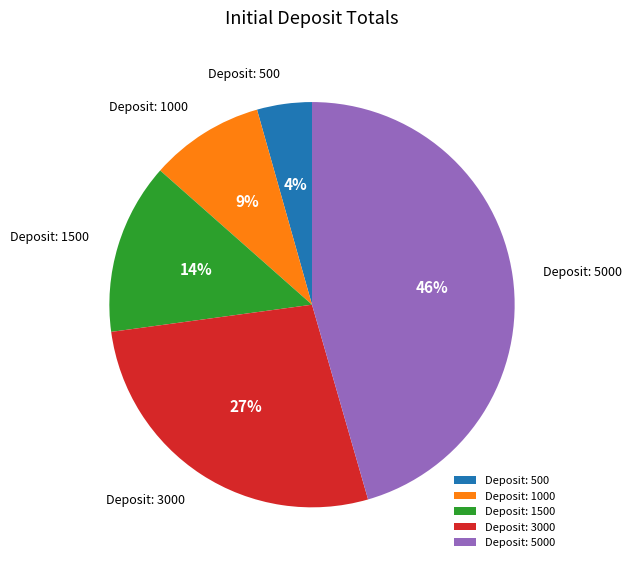

Count the number of slices in the pie.

5